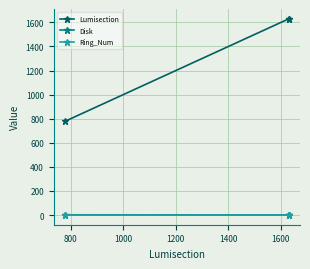

At how many categories does at least one series exceed 188?

3